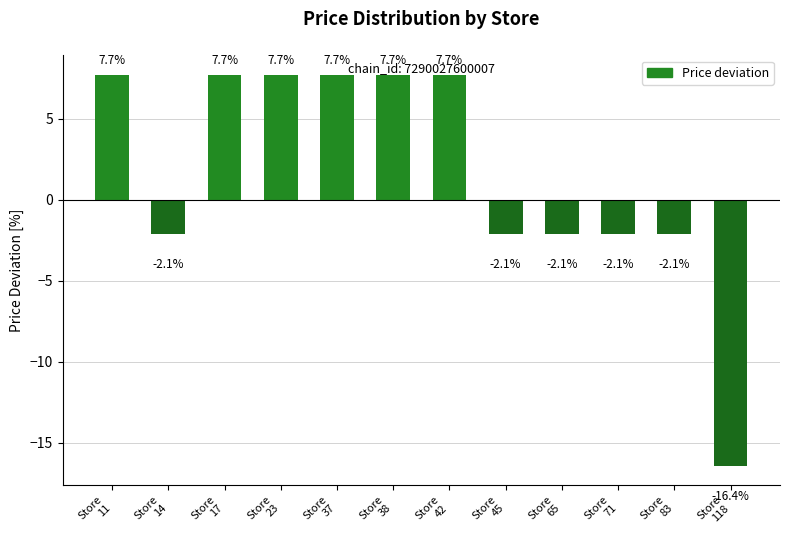

What is the sum of all values?

19.3